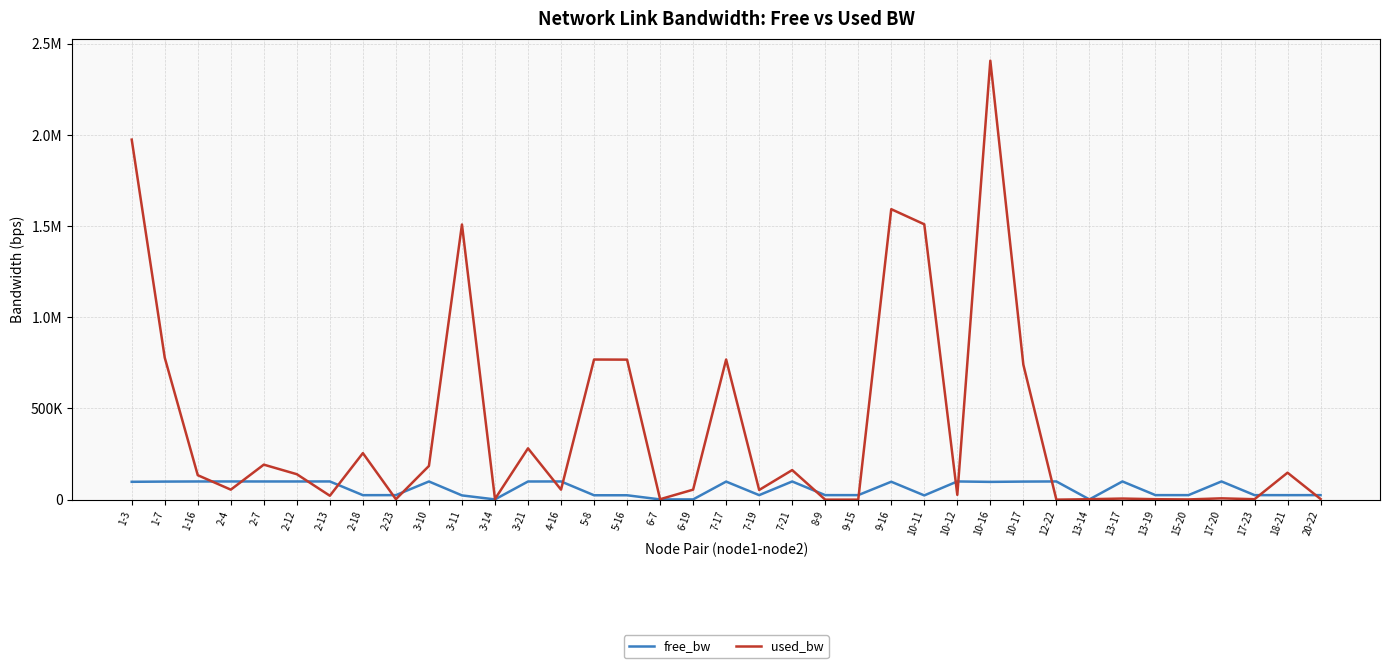

Rank the series at 2-4 from lowest to highest value.

used_bw, free_bw